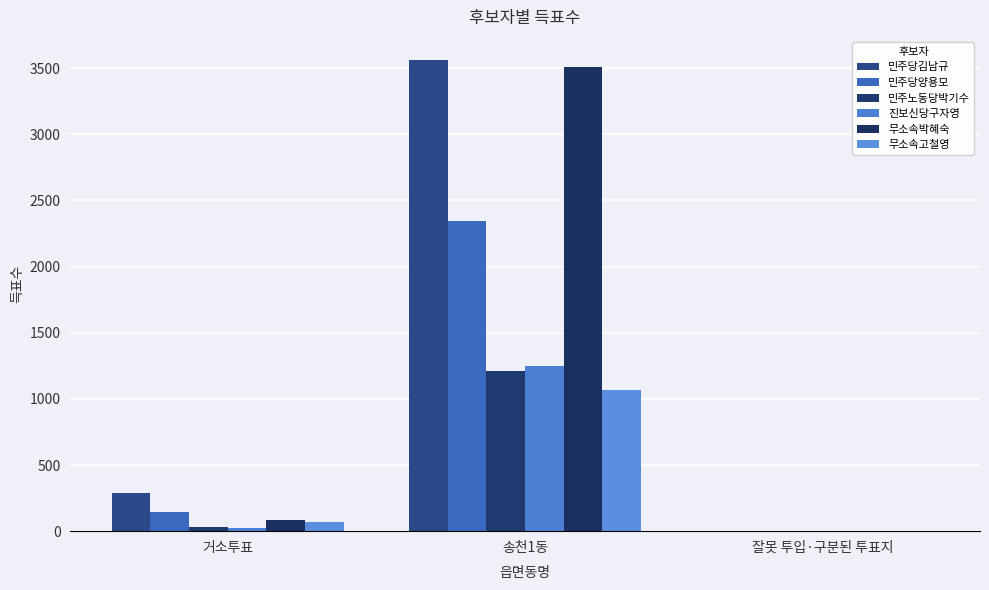

At how many categories does at least one series exceed 3221?

1